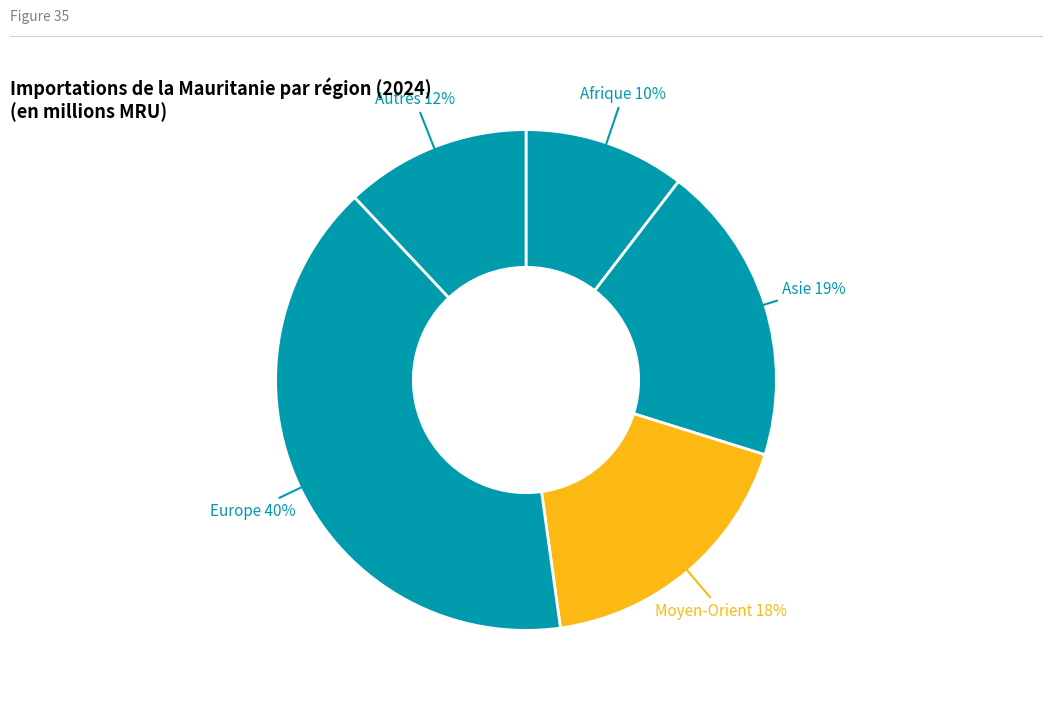

To the nearest percent, what is the average slice percentage?

20%